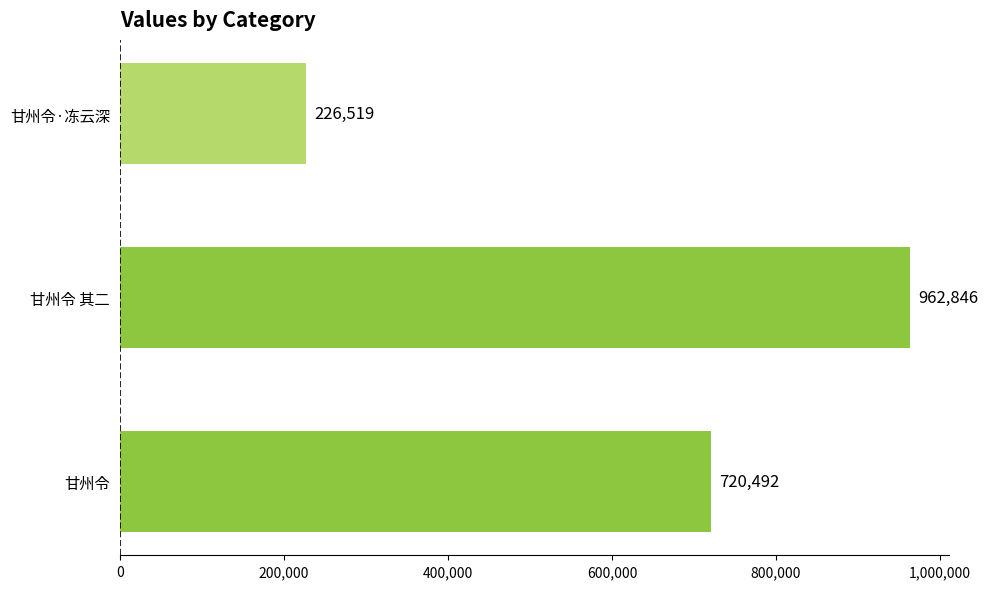

What is the ratio of the value at 甘州令 其二 to the value at 甘州令·冻云深?

4.3